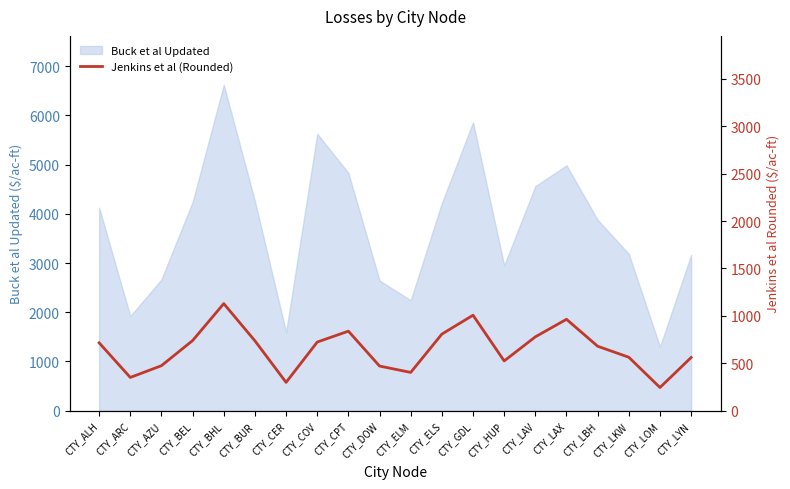

Which category has the highest value across all series?

CTY_BHL